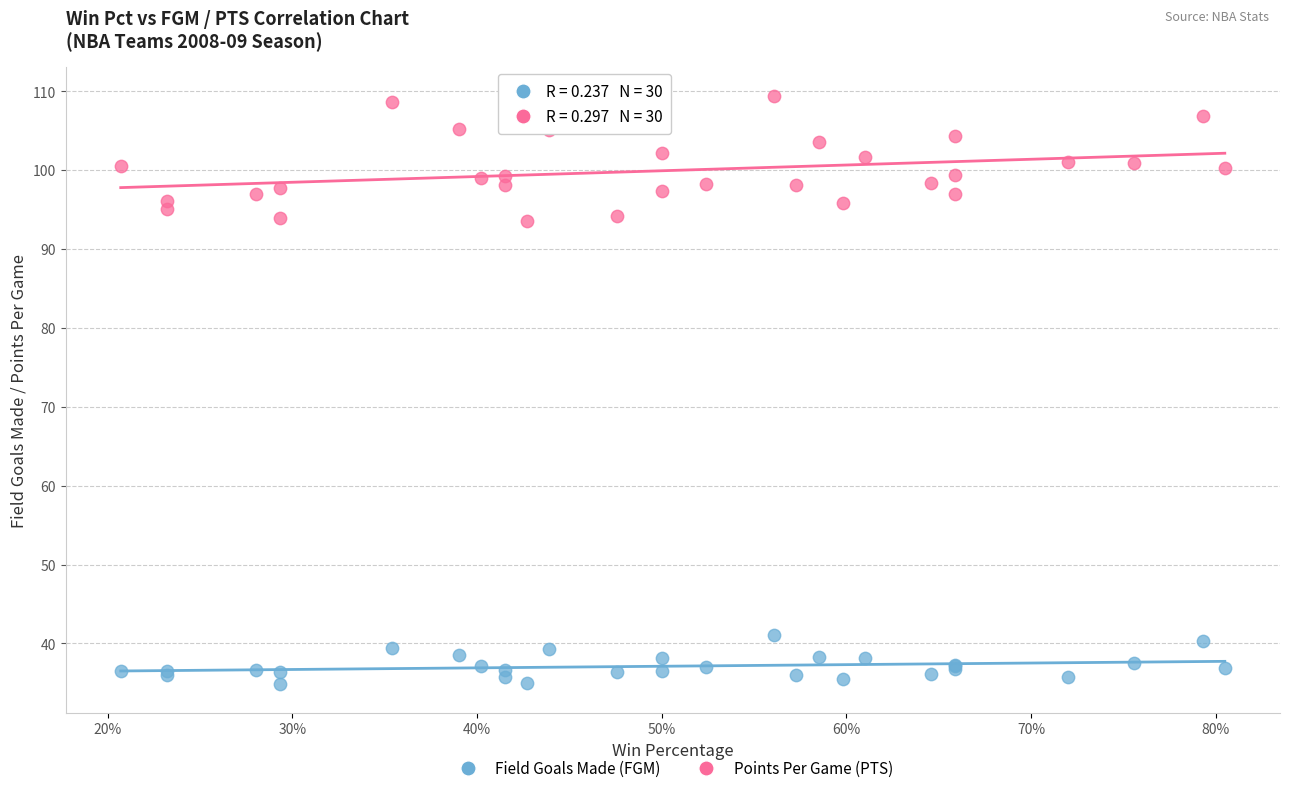

Which series contains the lowest Y value?

Field Goals Made (FGM)